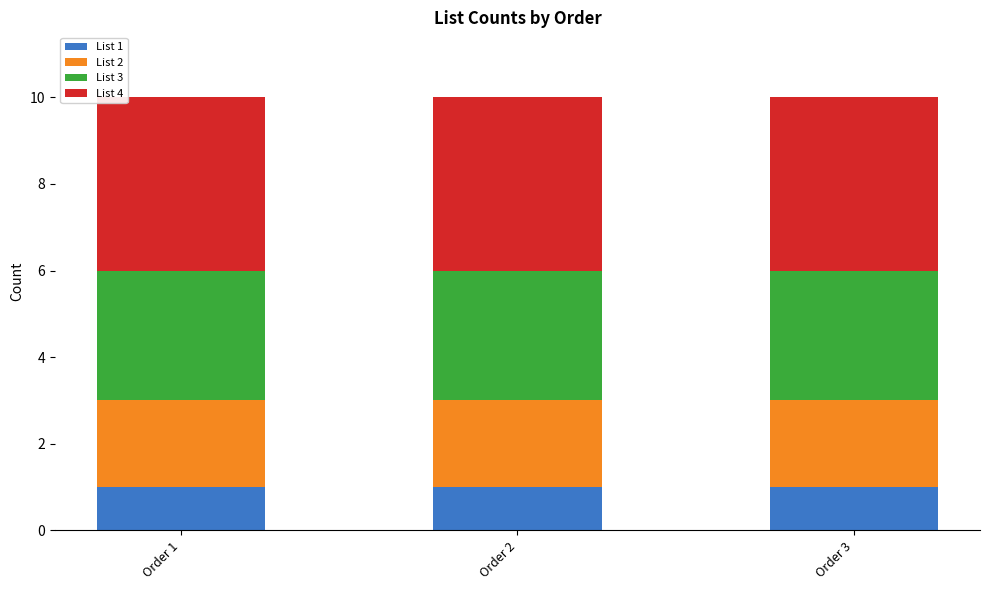

Is it true that List 1 equals 2 at Order 3?

False